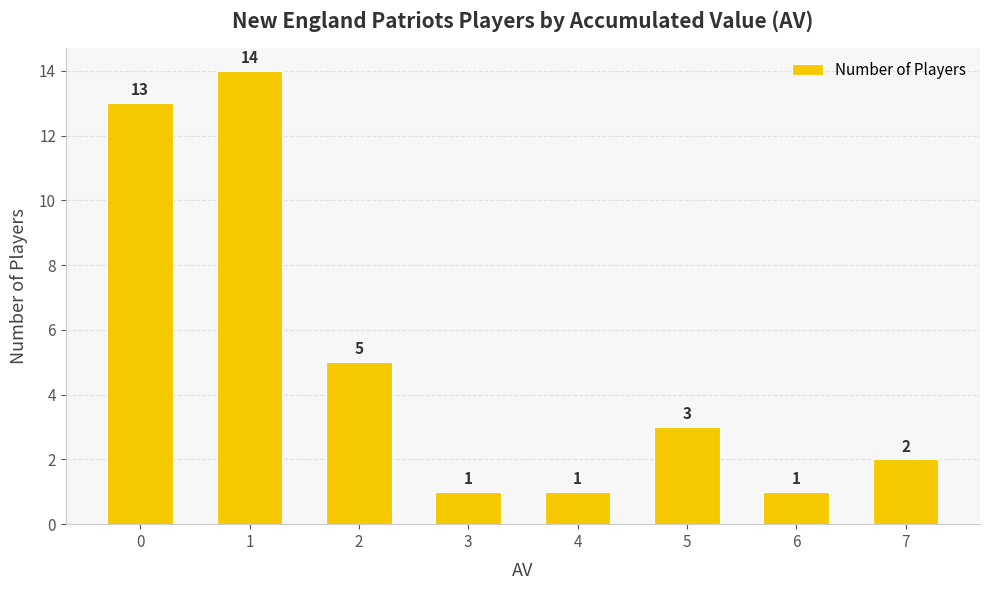

What is the difference between the values at 5 and 4?

2